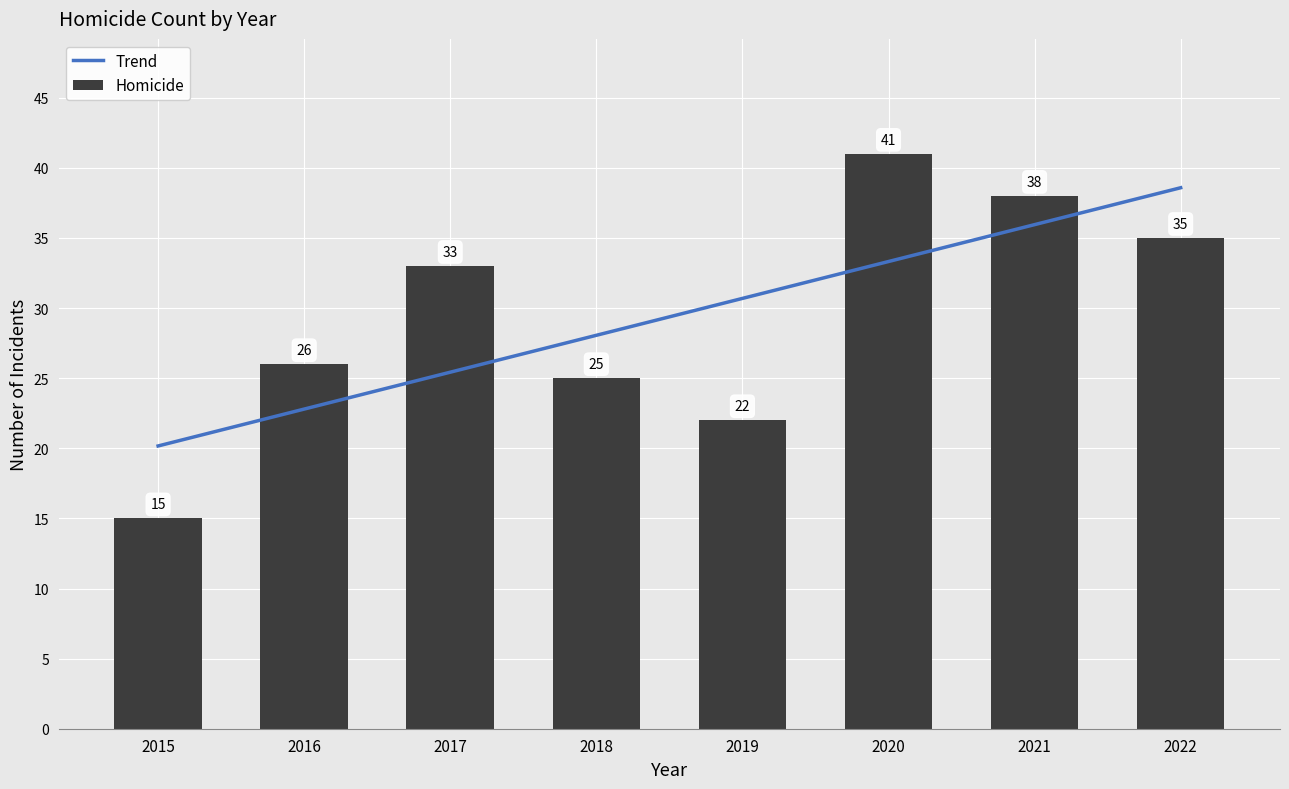

Reading right to left, list all the values displayed in this chart.

35	38	41	22	25	33	26	15